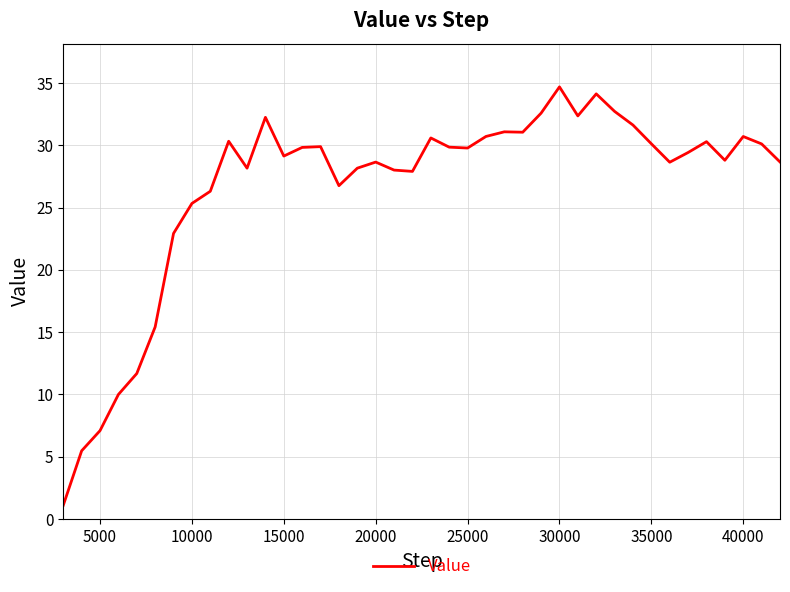

What is the difference between the maximum and minimum values?

33.6